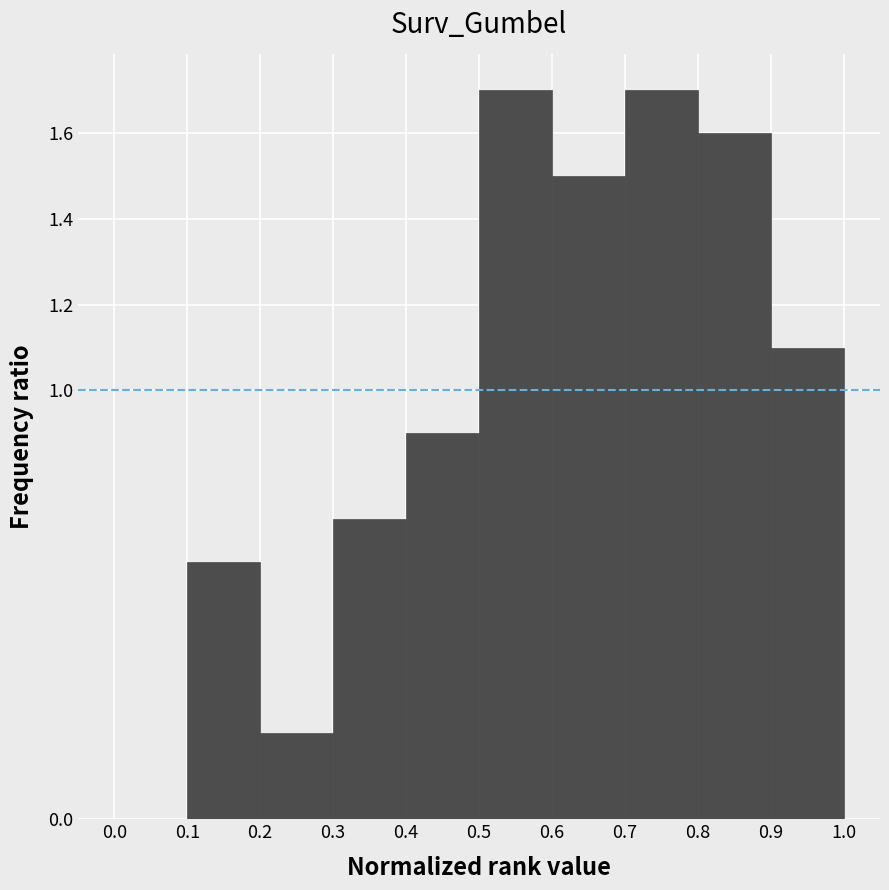

Reading left to right, list every bar in this chart as the range it spans on the x-axis followed by its height. The values are not printed on the chart, so give them approximately, as read against the axis.

0.0 to 0.1: 0
0.1 to 0.2: 0.6
0.2 to 0.3: 0.2
0.3 to 0.4: 0.7
0.4 to 0.5: 0.9
0.5 to 0.6: 1.7
0.6 to 0.7: 1.5
0.7 to 0.8: 1.7
0.8 to 0.9: 1.6
0.9 to 1.0: 1.1